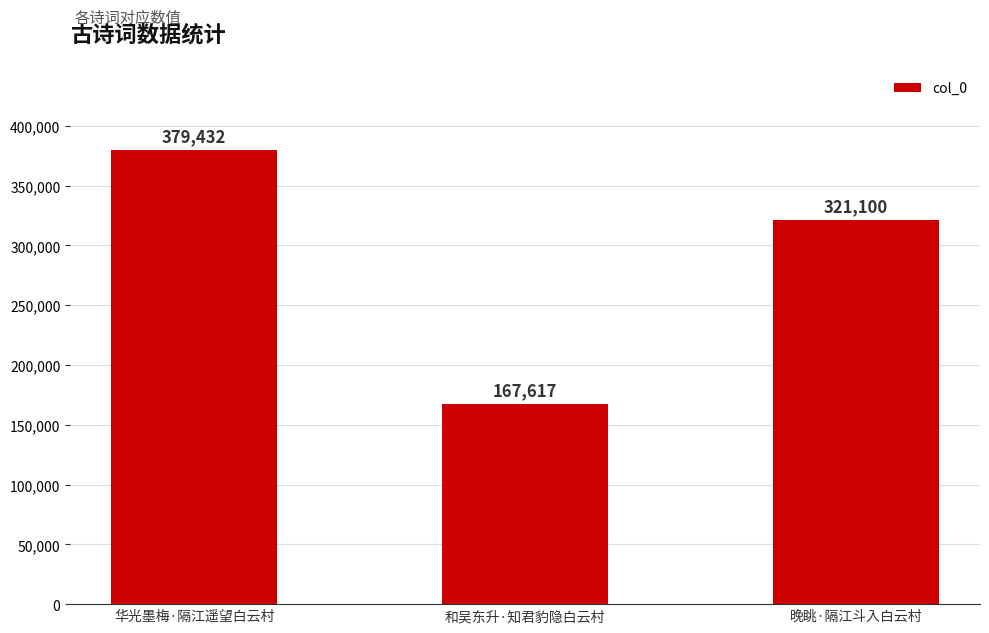

What is the label of the 1st bar from the right?

晚眺·隔江斗入白云村